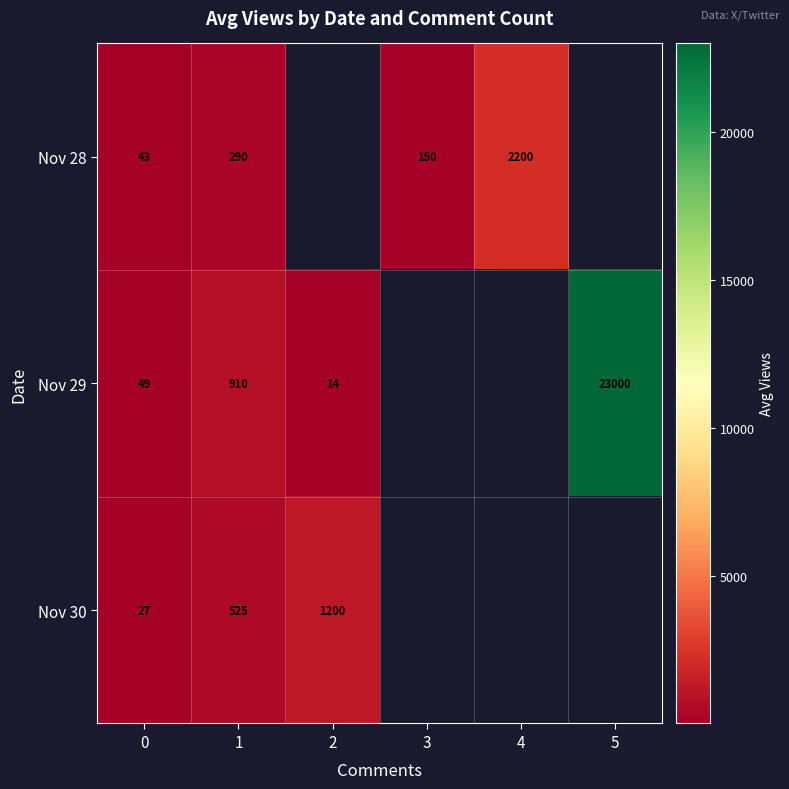

Is the value of Nov 29 at 5 greater than the value of Nov 28 at 0?

Yes